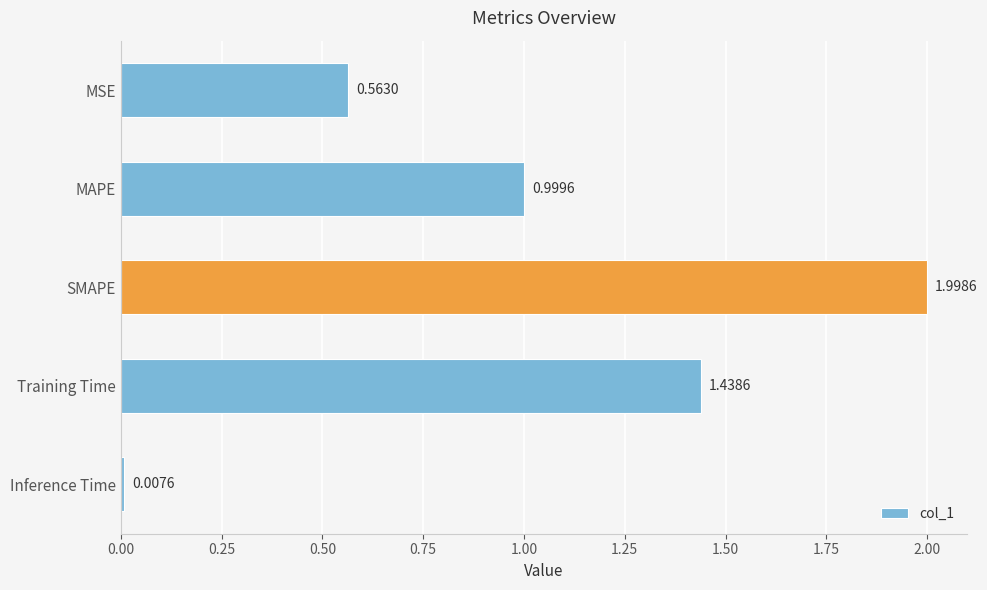

Between SMAPE and Training Time, which is larger?

SMAPE